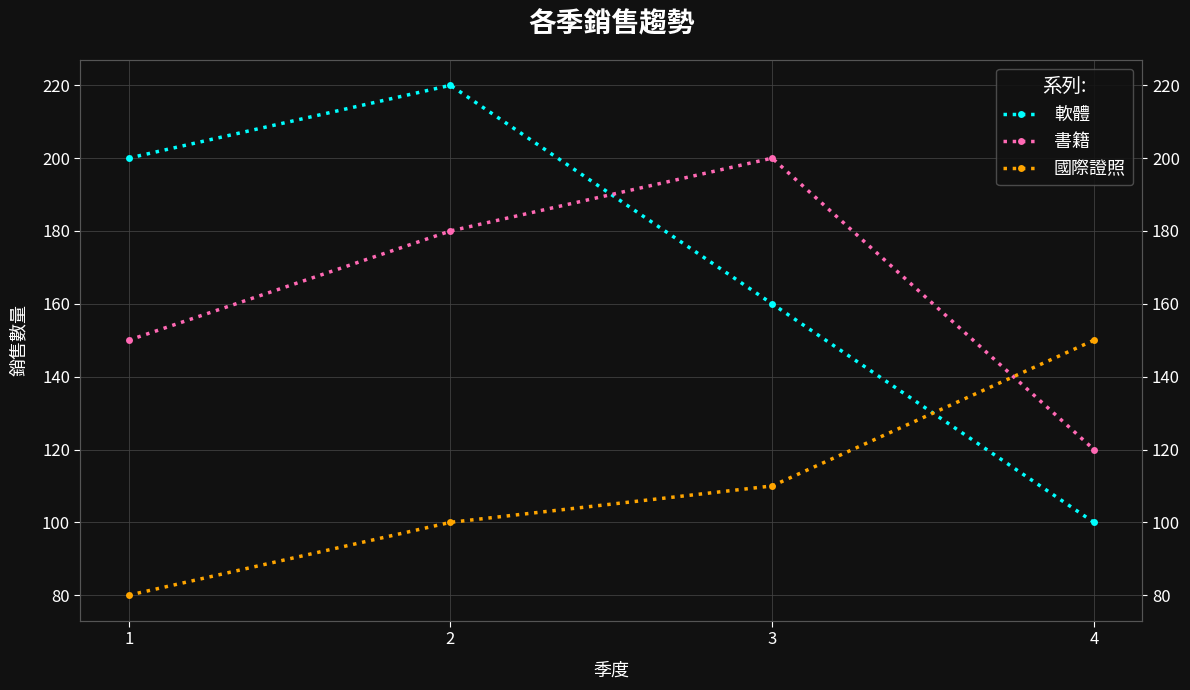

The 國際證照 series shows 23 at 3. True or false?

False